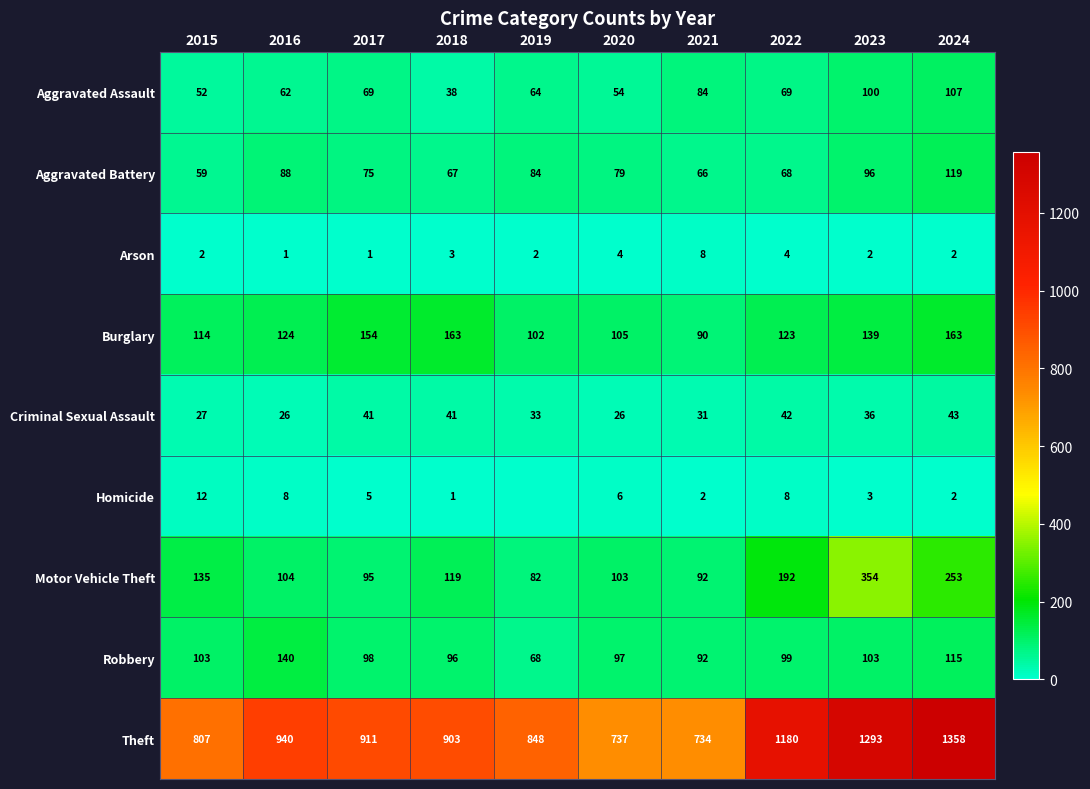

Between 2017 and 2024, which series saw the biggest shift?

Theft